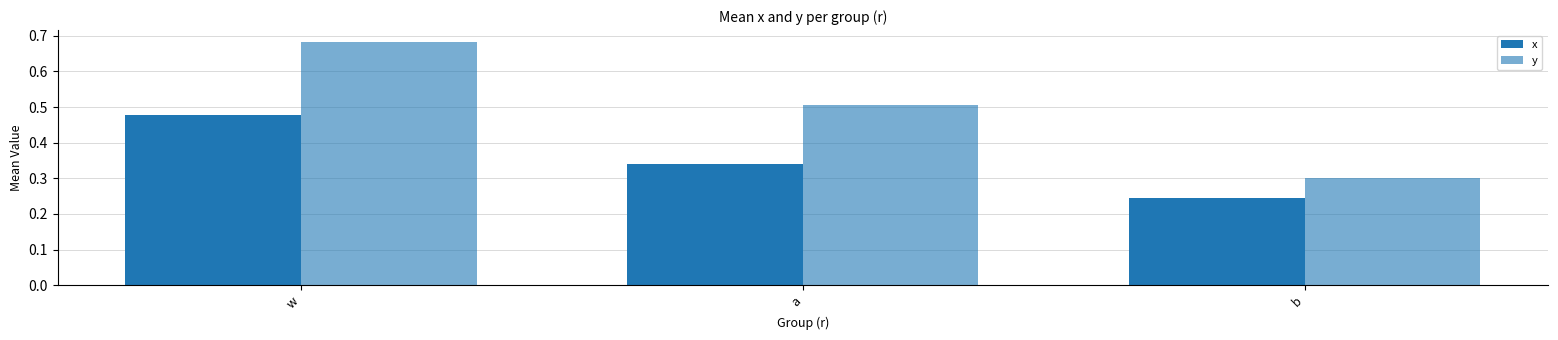

Between b and w, which is larger?

w